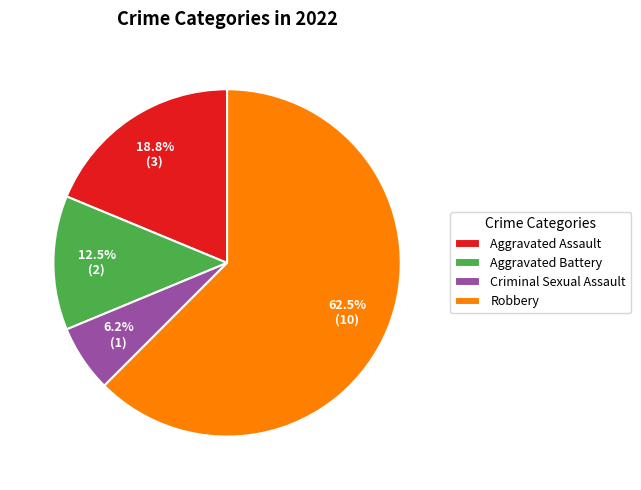

To the nearest percent, what is the average slice percentage?

25%